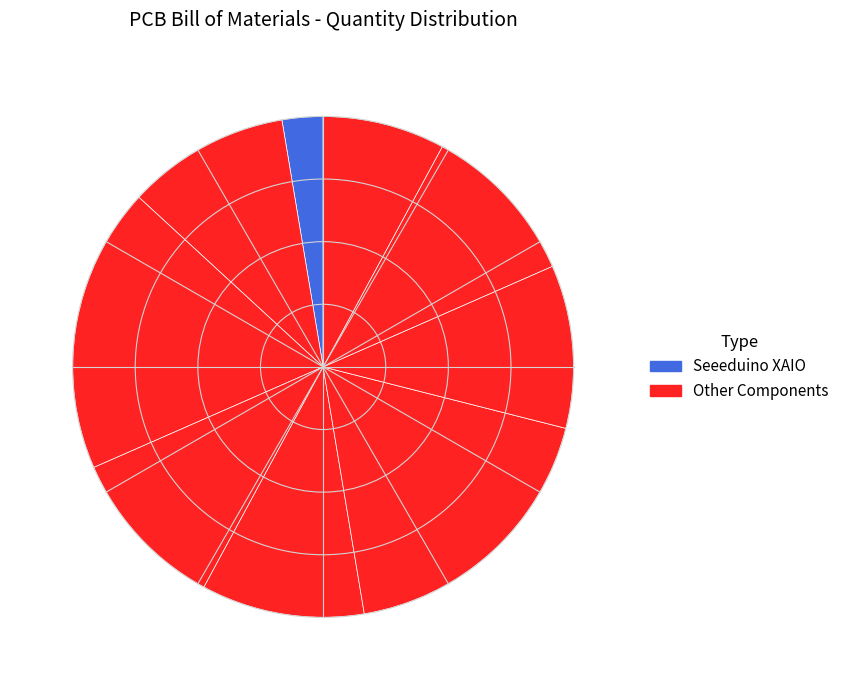

What is the largest slice in the pie chart?

MOSFET